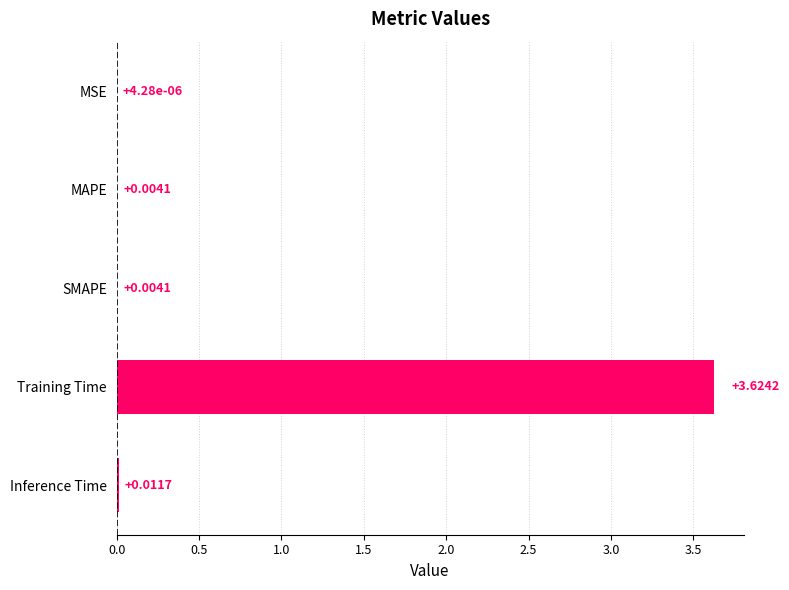

Which label corresponds to the largest value in the chart?

Training Time